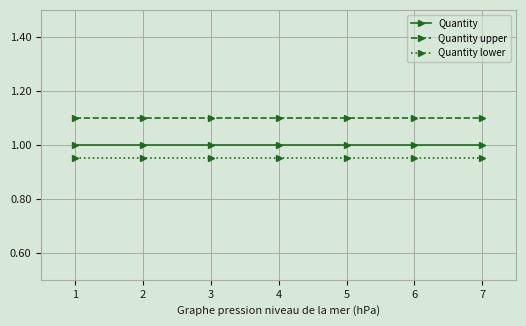

True or false: Quantity lower has a value of 1.5 at 3.

False